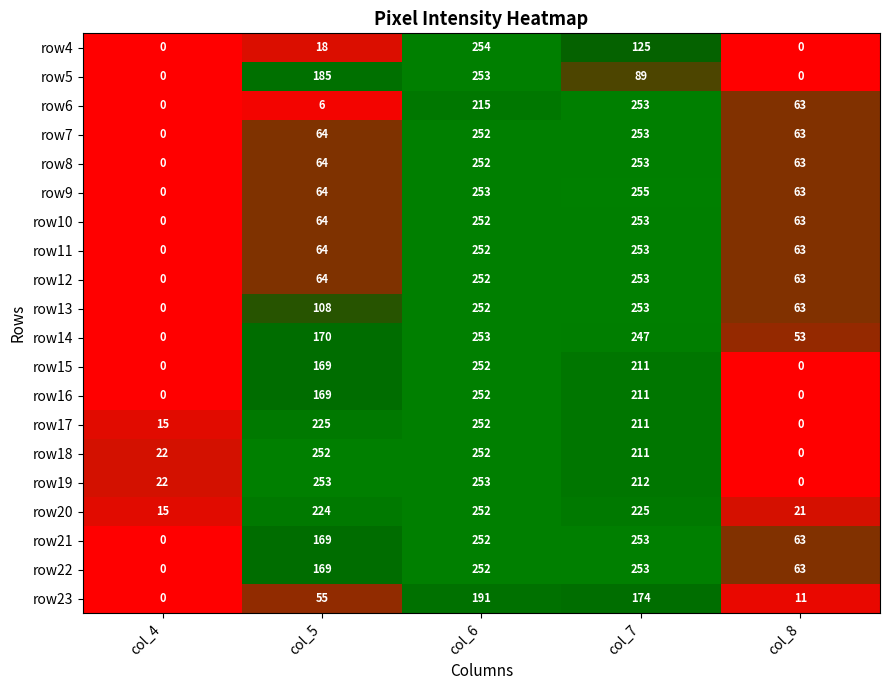

What is the sum of the row5 values at col_6 and col_4?

253